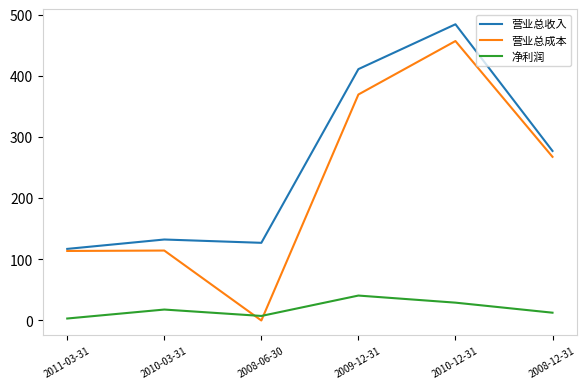

What is the difference between the 营业总收入 values at 2008-06-30 and 2010-12-31?

357.4